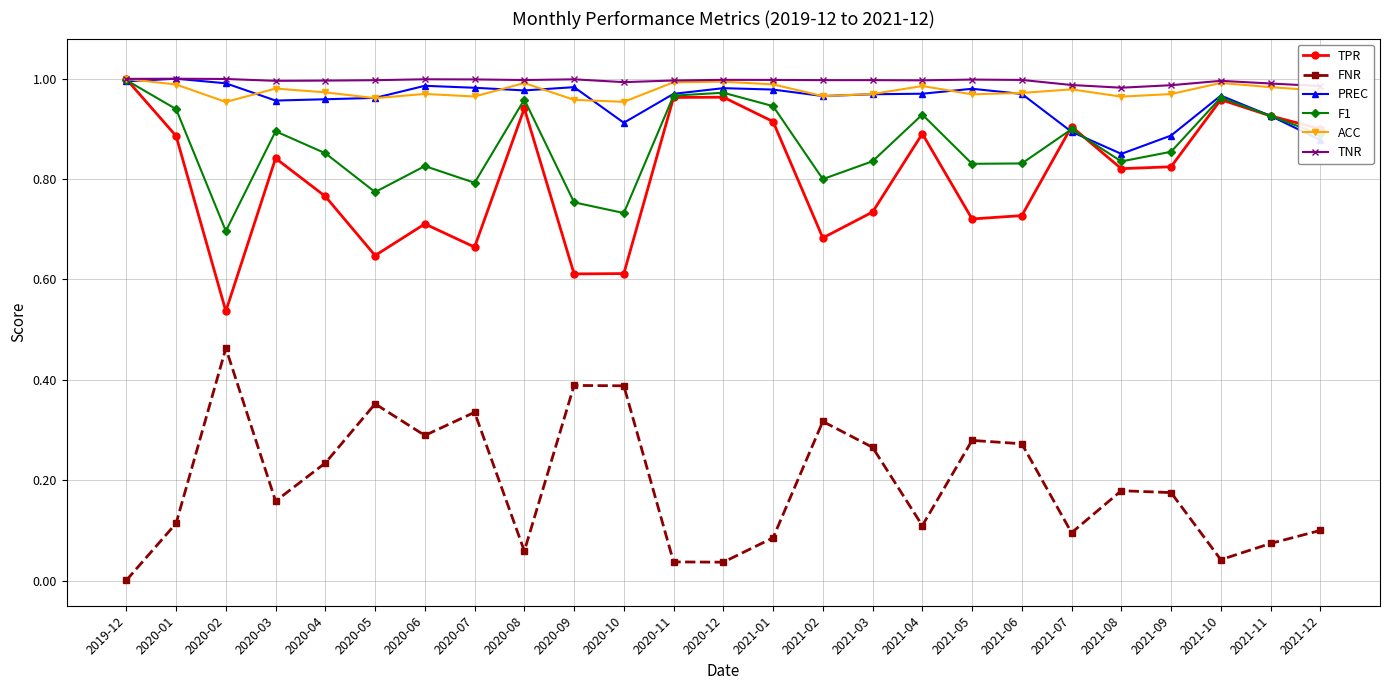

True or false: PREC and FNR cross at least once.

False